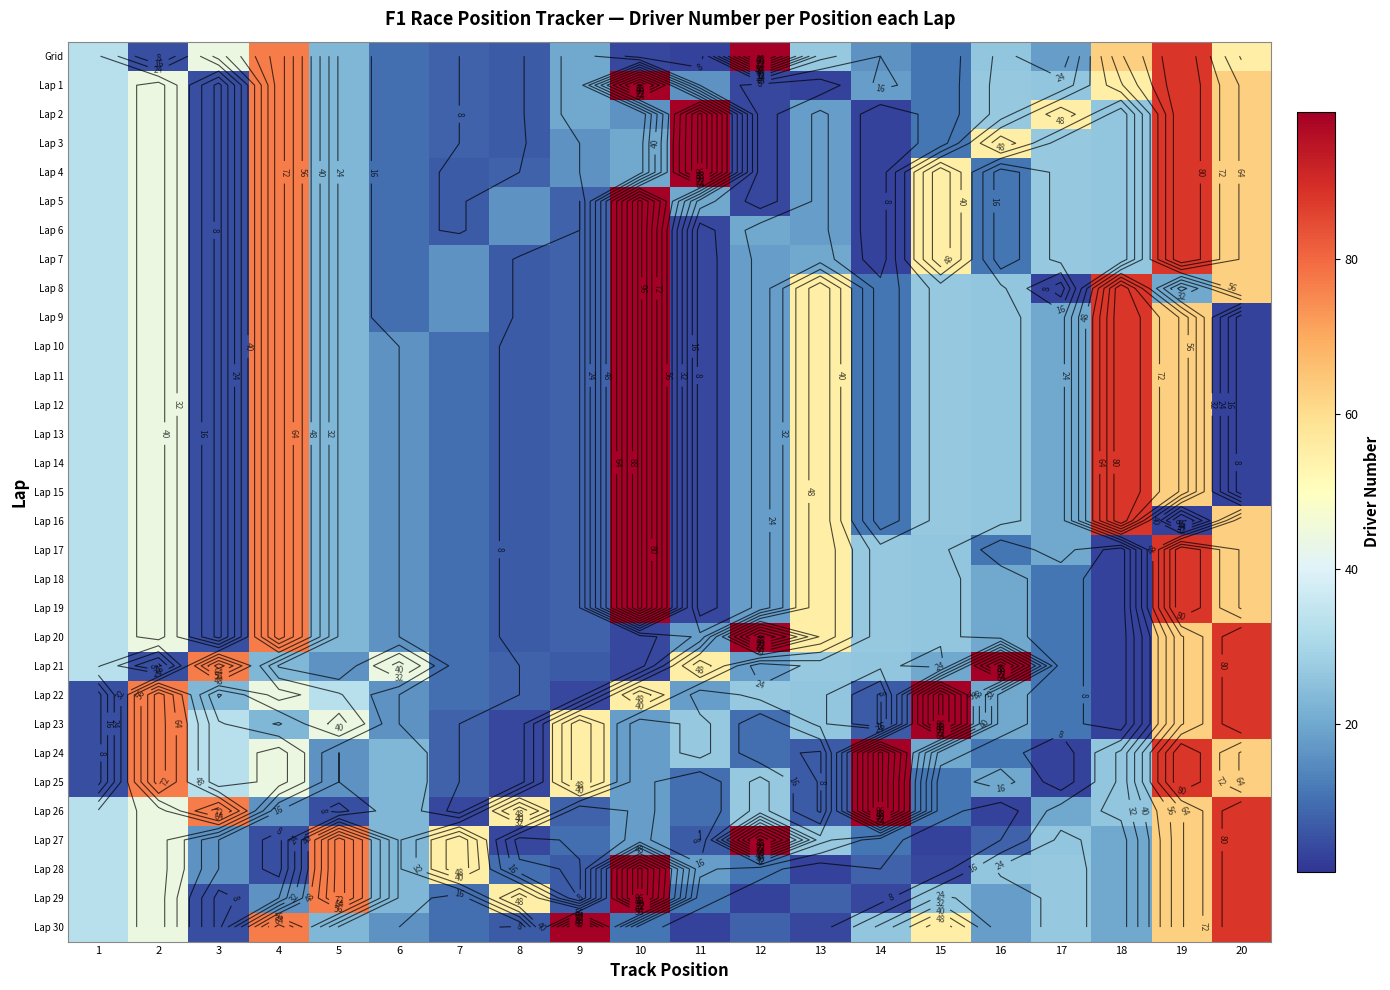

Which has a higher value, 16 or 4?

4